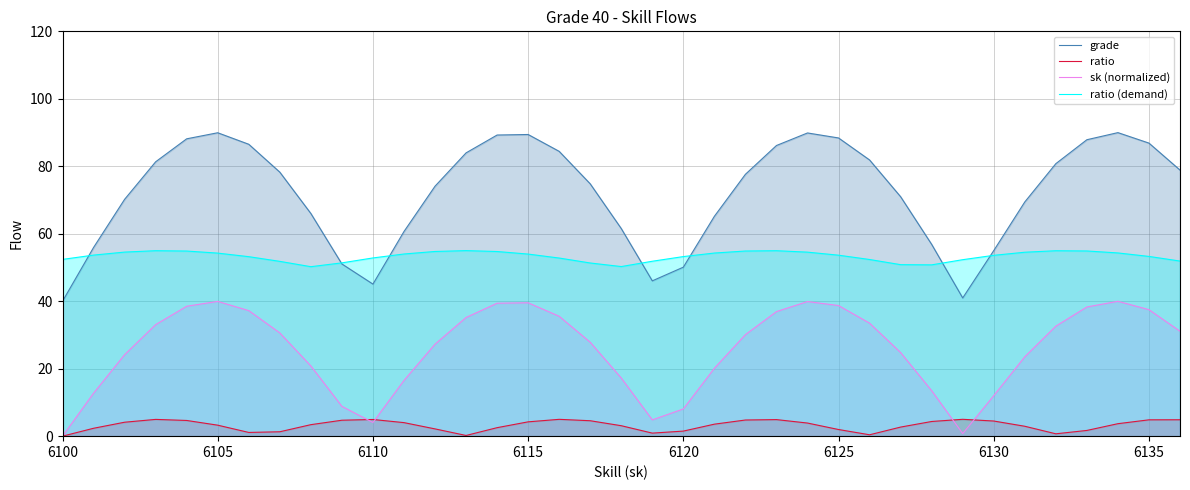

Rank the series by their average value, from lowest to highest.

ratio, sk (normalized), ratio (demand), grade